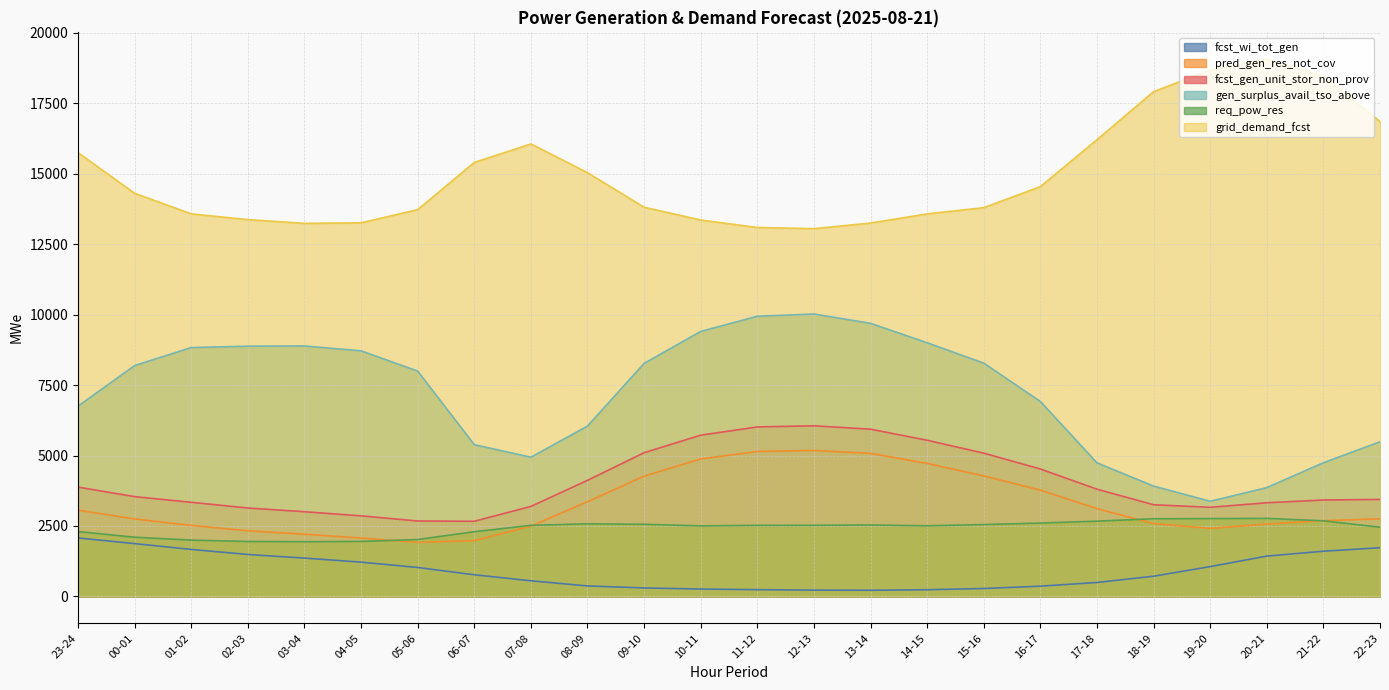

What value does the fcst_wi_tot_gen series have at 23-24?

2076